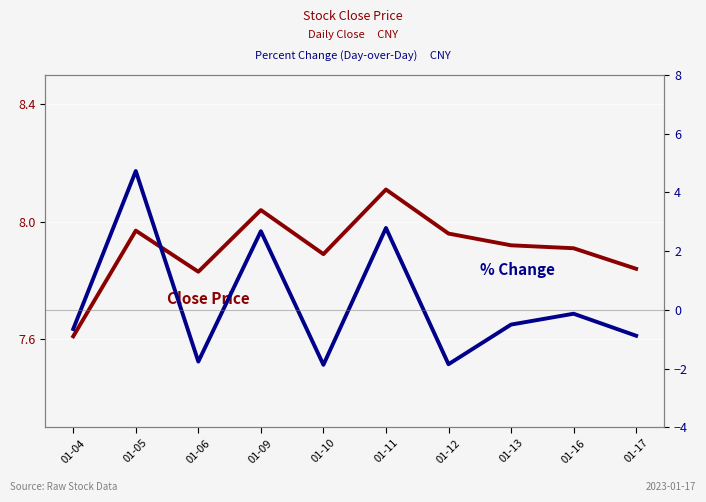

How many values in % Change are below zero?

7